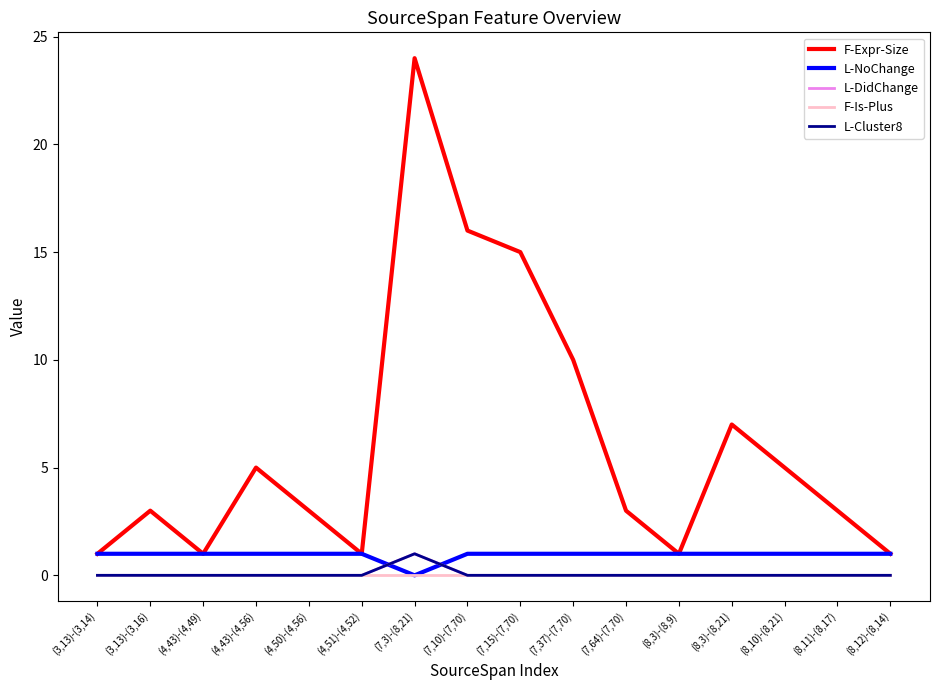

Does the chart display data point markers on the line(s)?

No